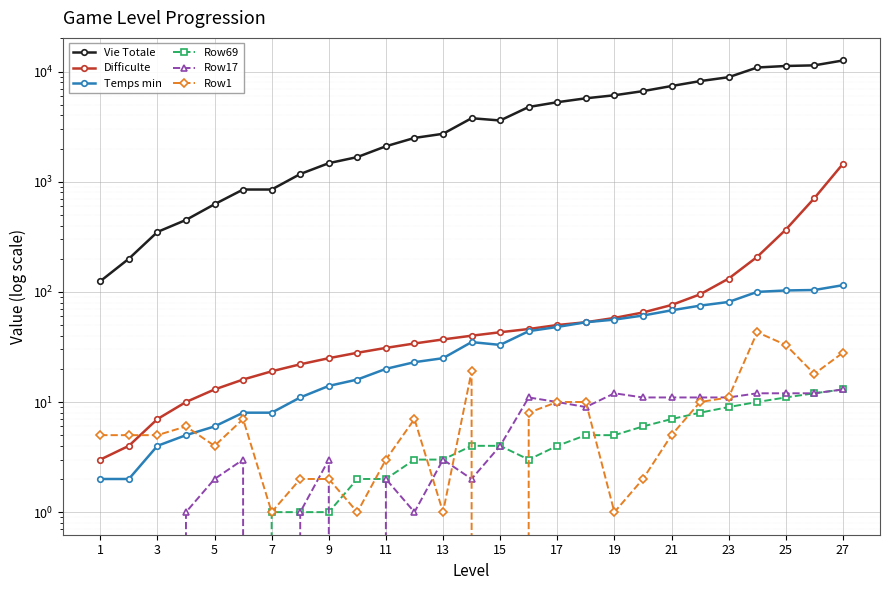

Which series has the largest total across all categories?

Vie Totale